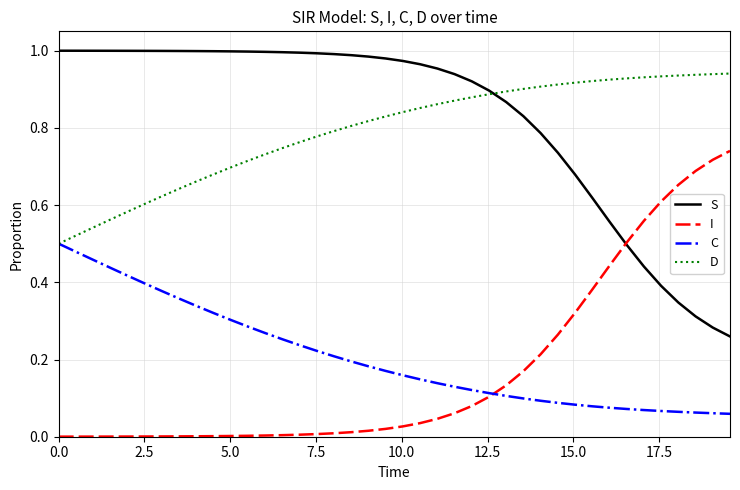

True or false: C and S intersect in this chart.

False